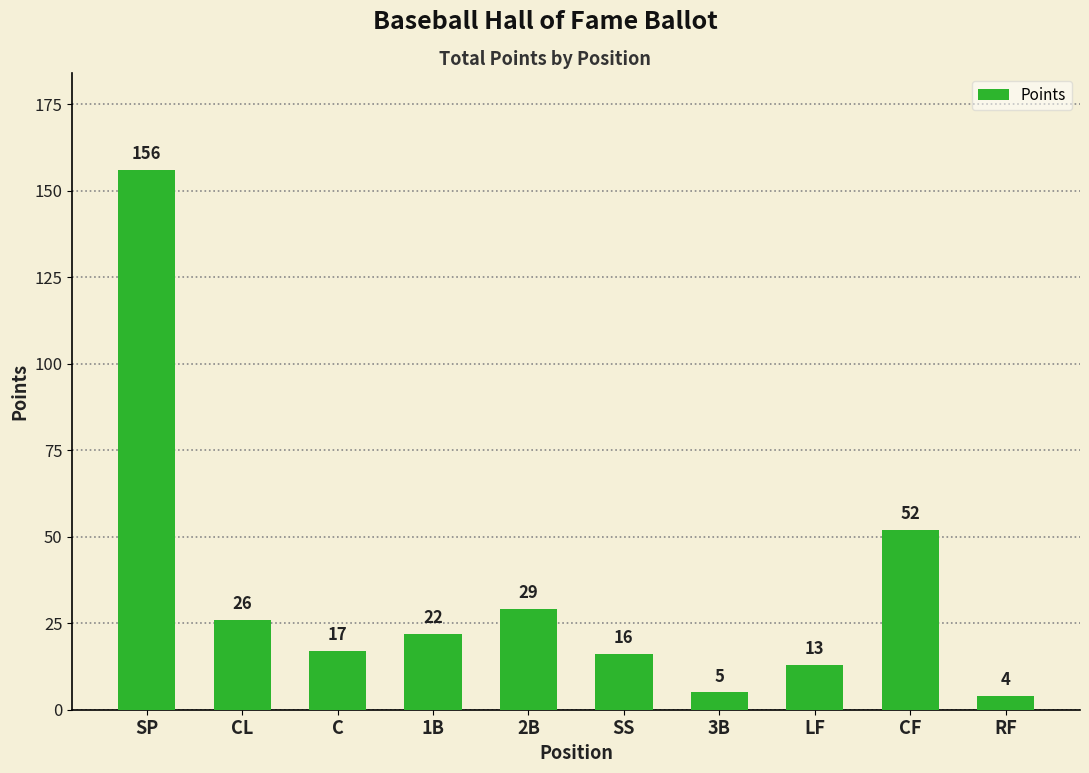

Reading left to right, extract all data points from this chart.

156	26	17	22	29	16	5	13	52	4